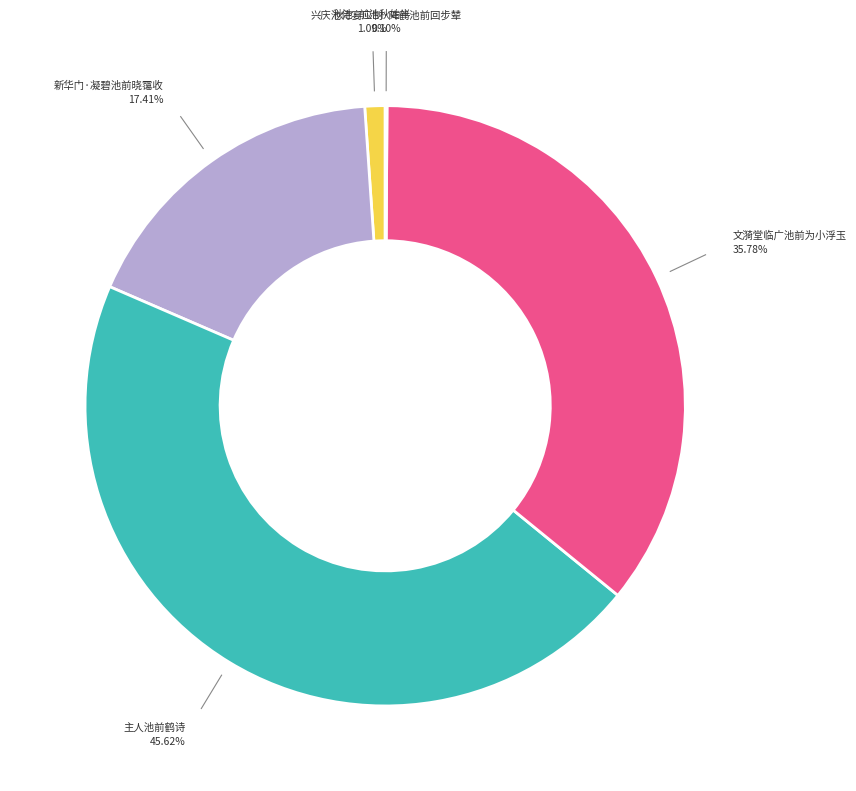

Does any single category account for the majority?

No